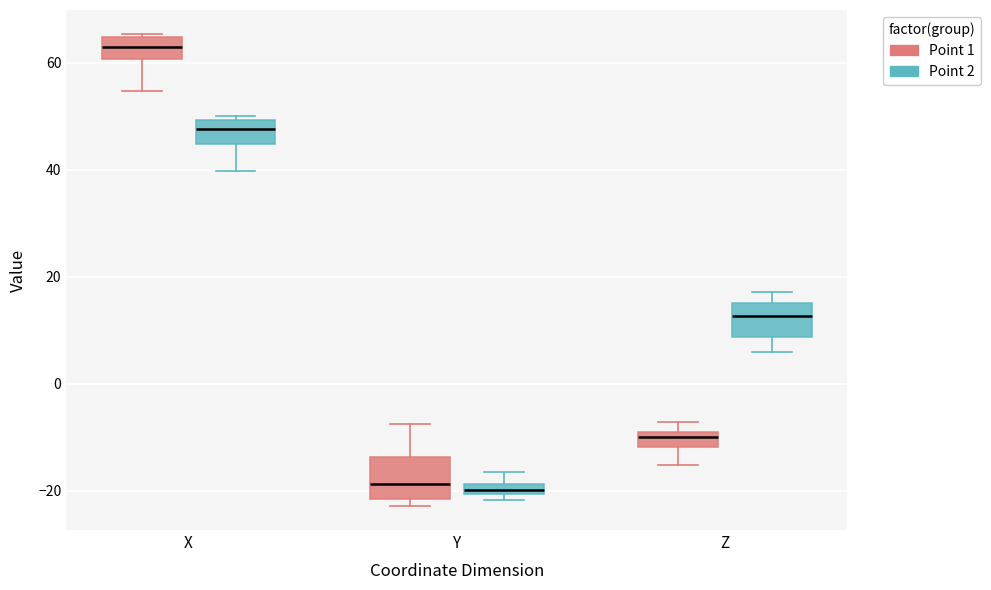

Where is the upper edge of the box for Y (Point 2) on the y-axis? The values are not printed on the chart, so give them approximately, as read against the axis.

-18